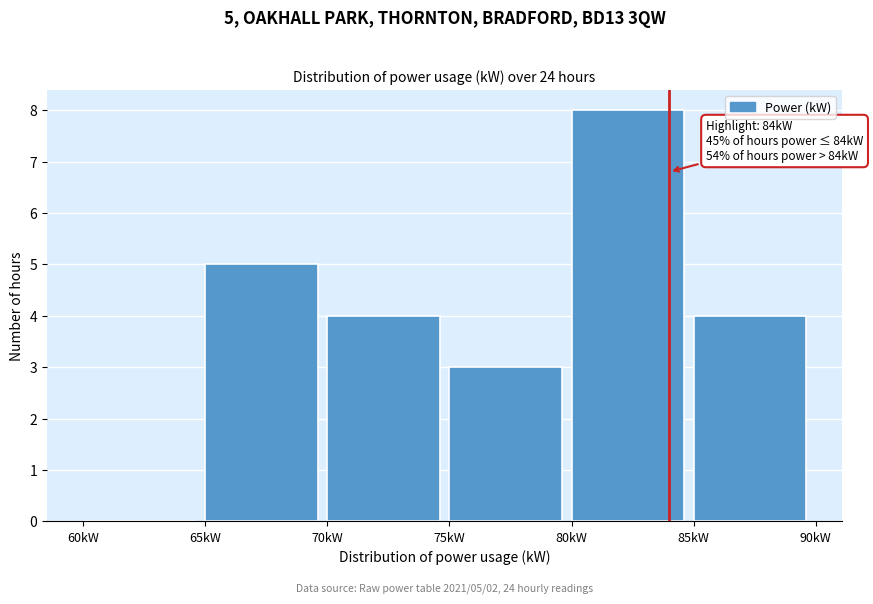

Which range on the x-axis has the tallest bar?

80 to 85